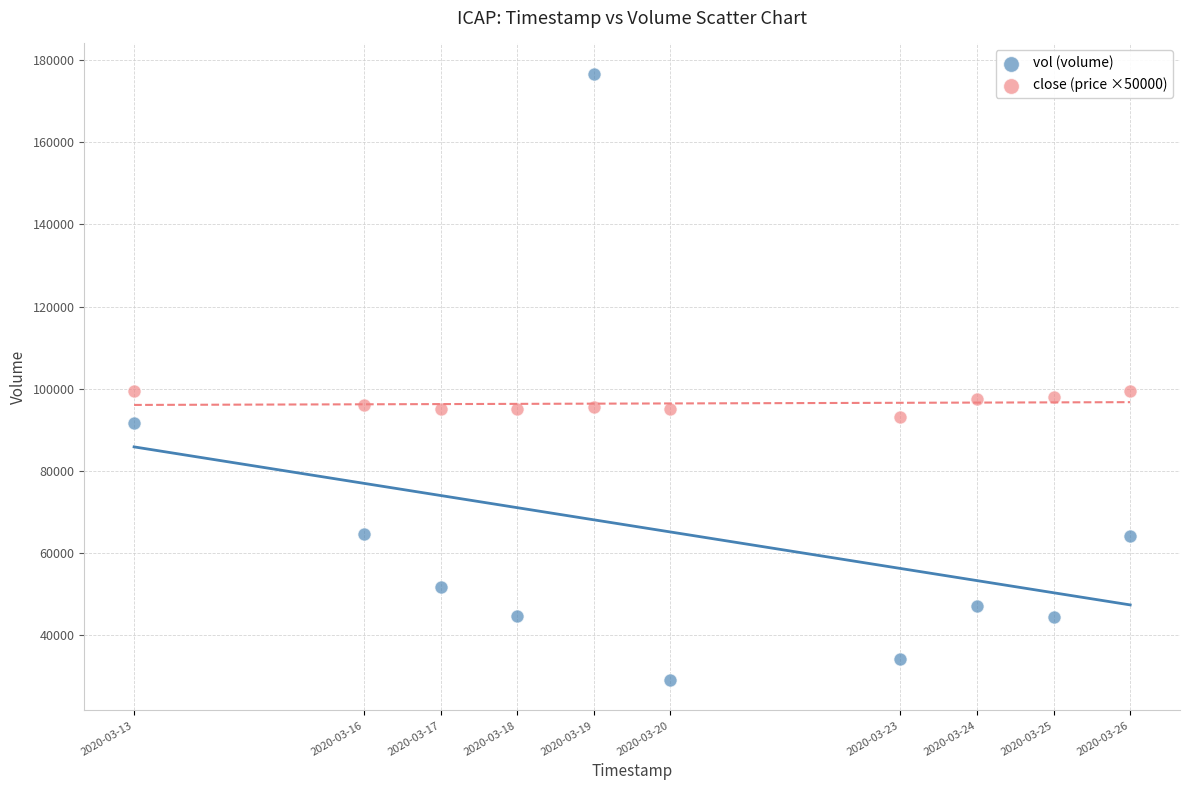

What are all the series names shown in the legend?

vol (volume), close (price ×50000)